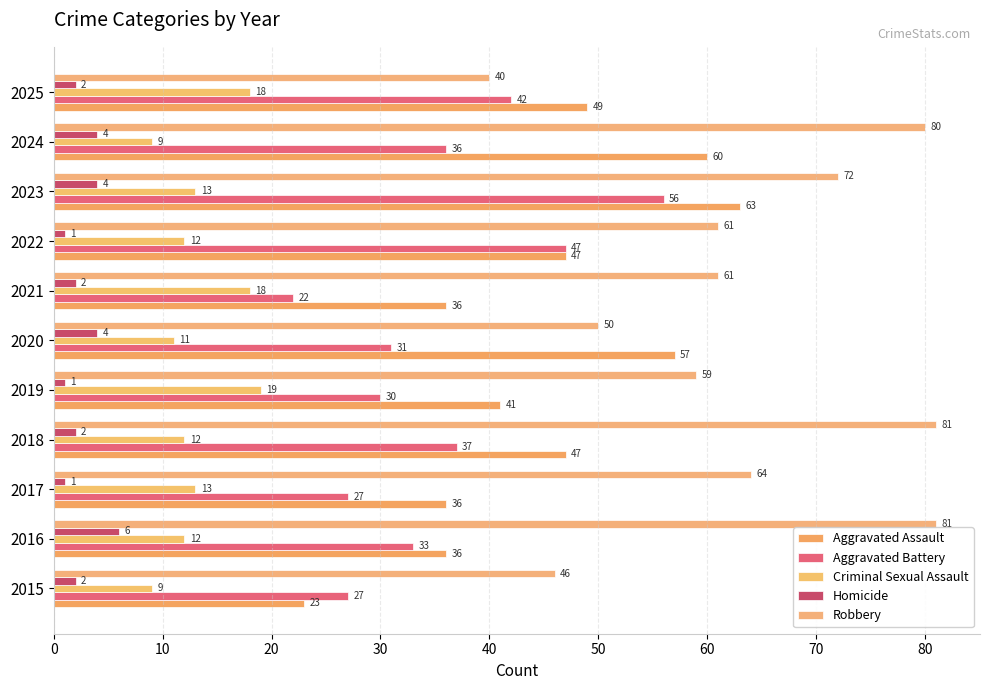

How many categories are shown in the chart?

11